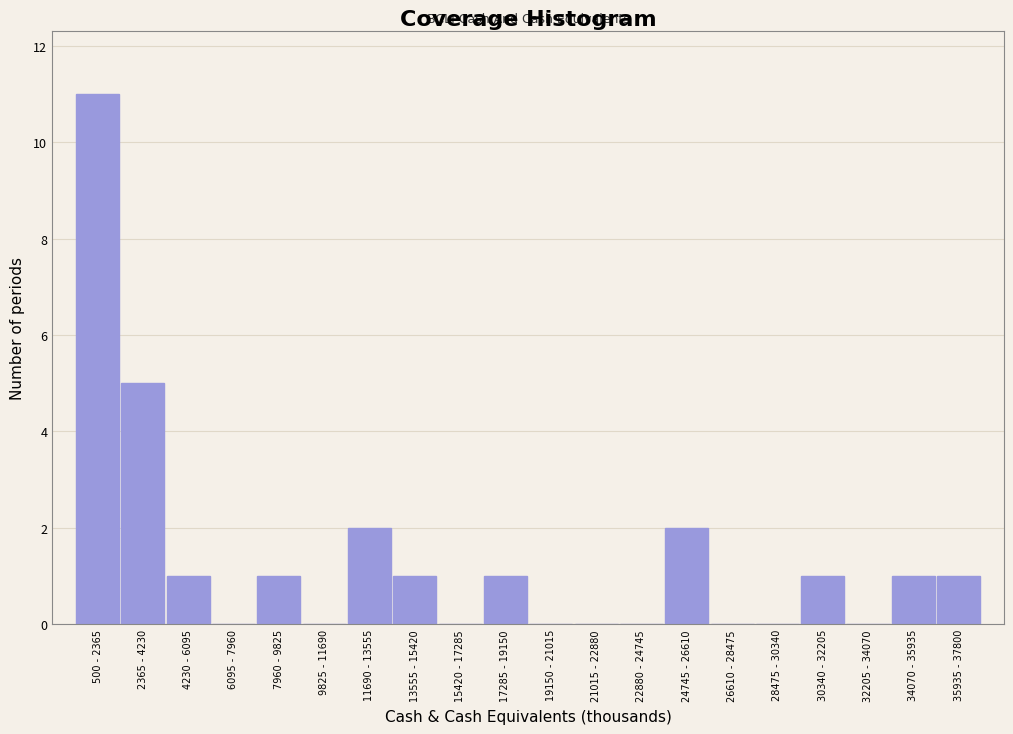

Reading left to right, list all the values displayed in this chart.

500 - 2365=11	2365 - 4230=5	4230 - 6095=1	6095 - 7960=0	7960 - 9825=1	9825 - 11690=0	11690 - 13555=2	13555 - 15420=1	15420 - 17285=0	17285 - 19150=1	19150 - 21015=0	21015 - 22880=0	22880 - 24745=0	24745 - 26610=2	26610 - 28475=0	28475 - 30340=0	30340 - 32205=1	32205 - 34070=0	34070 - 35935=1	35935 - 37800=1